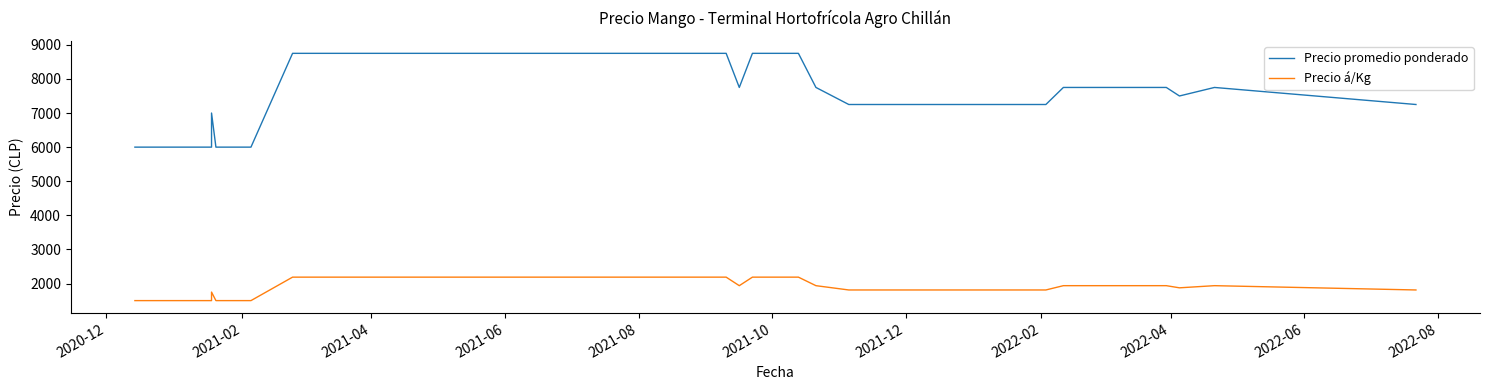

What are all the series names shown in the legend?

Precio promedio ponderado, Precio á/Kg